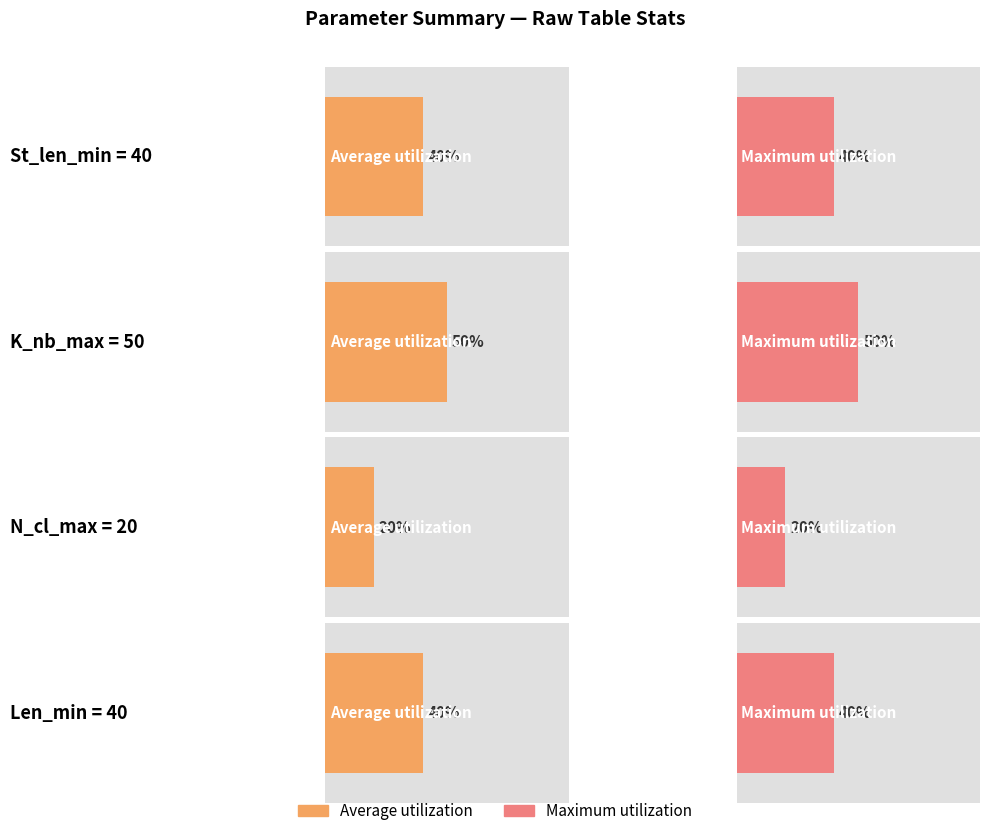

What is the label of the 1st bar from the left?

St_len_min